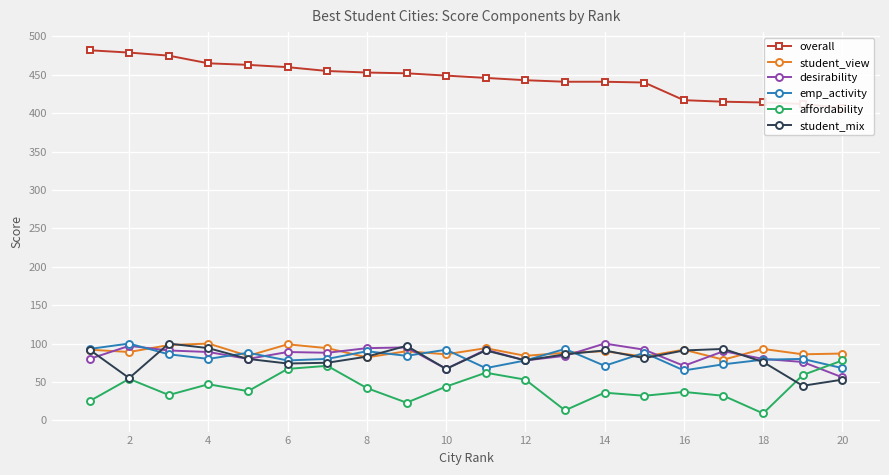

At which category does emp_activity reach its first local peak?

2